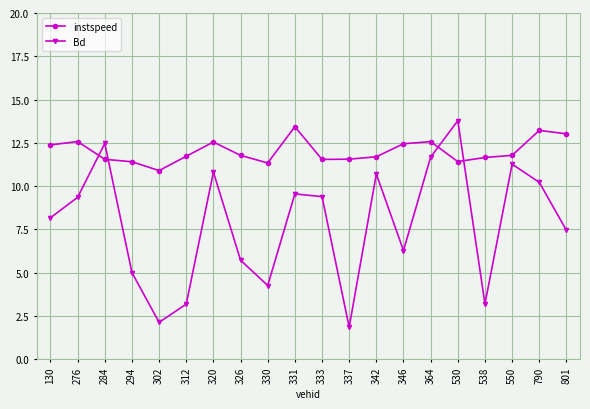

How many data points in Bd are less than 9?

10